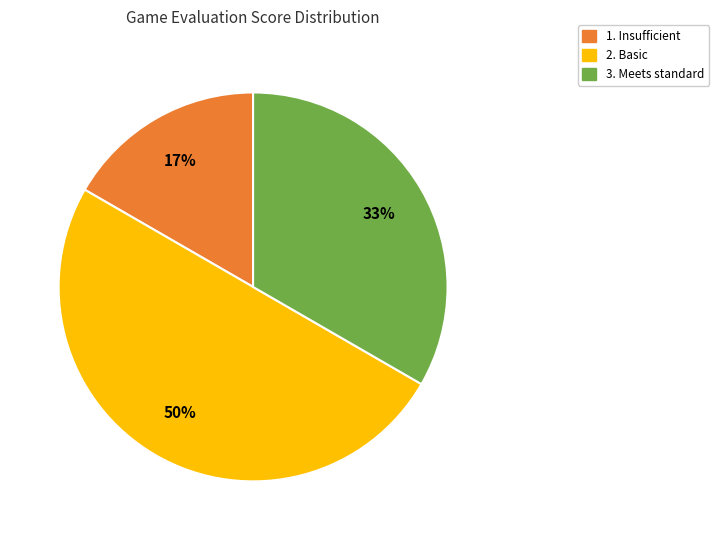

To the nearest percent, what is the average slice percentage?

33%